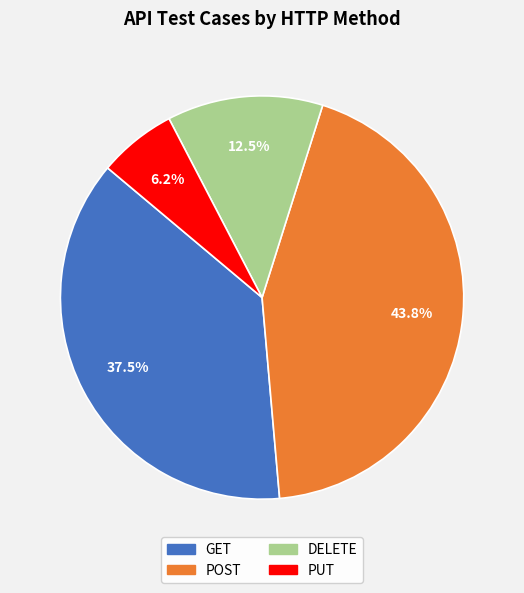

Is there any slice that represents more than half of the pie?

No